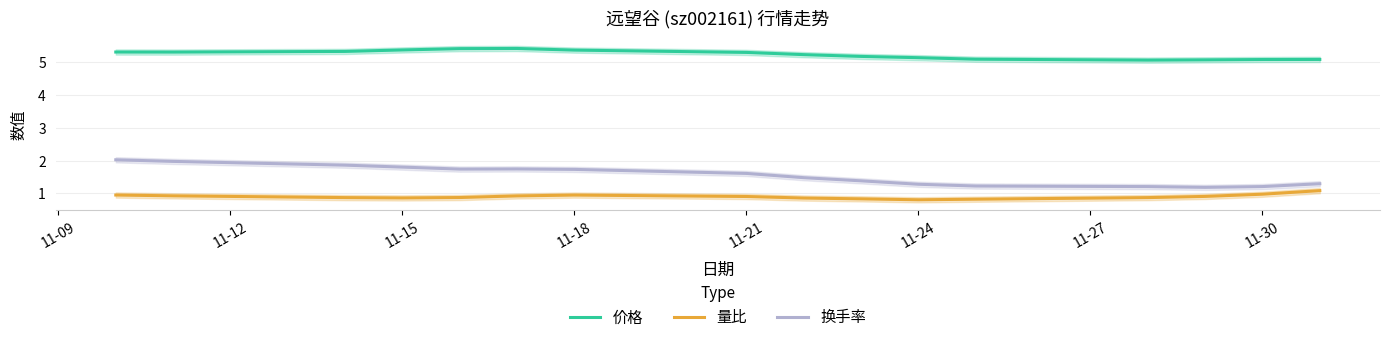

True or false: 换手率 and 价格 intersect in this chart.

False